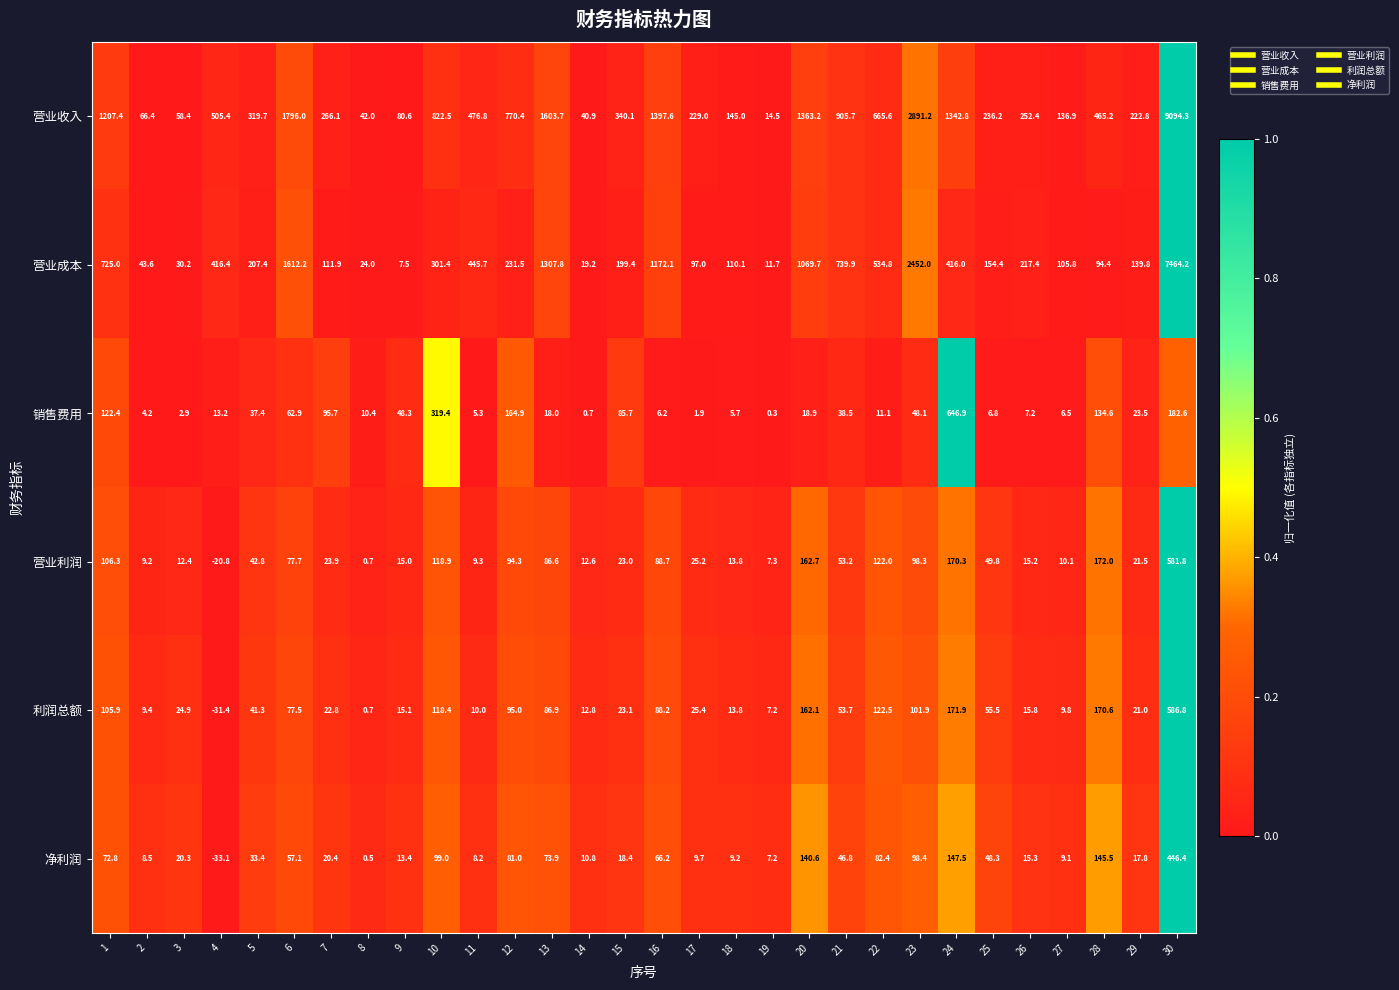

The value of 利润总额 at 16 is 129.9. True or false?

False